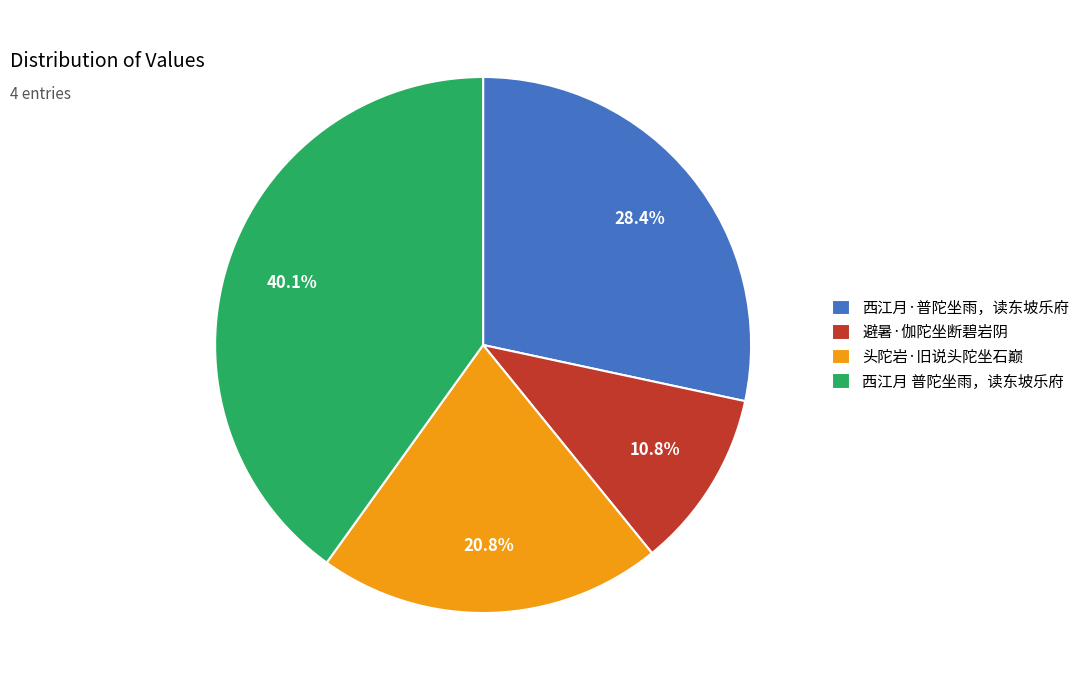

Which category has the biggest portion of the pie?

西江月 普陀坐雨，读东坡乐府